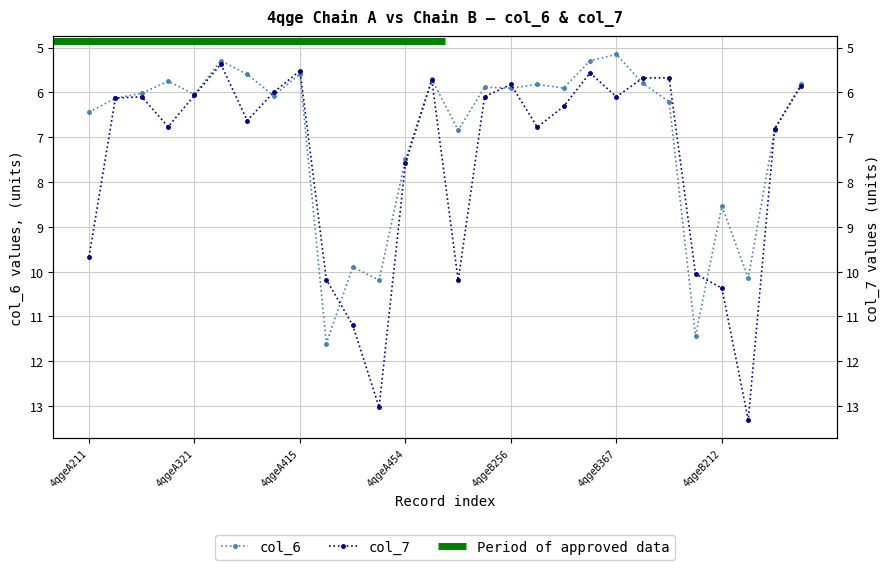

What is the maximum value shown in the chart?

13.3